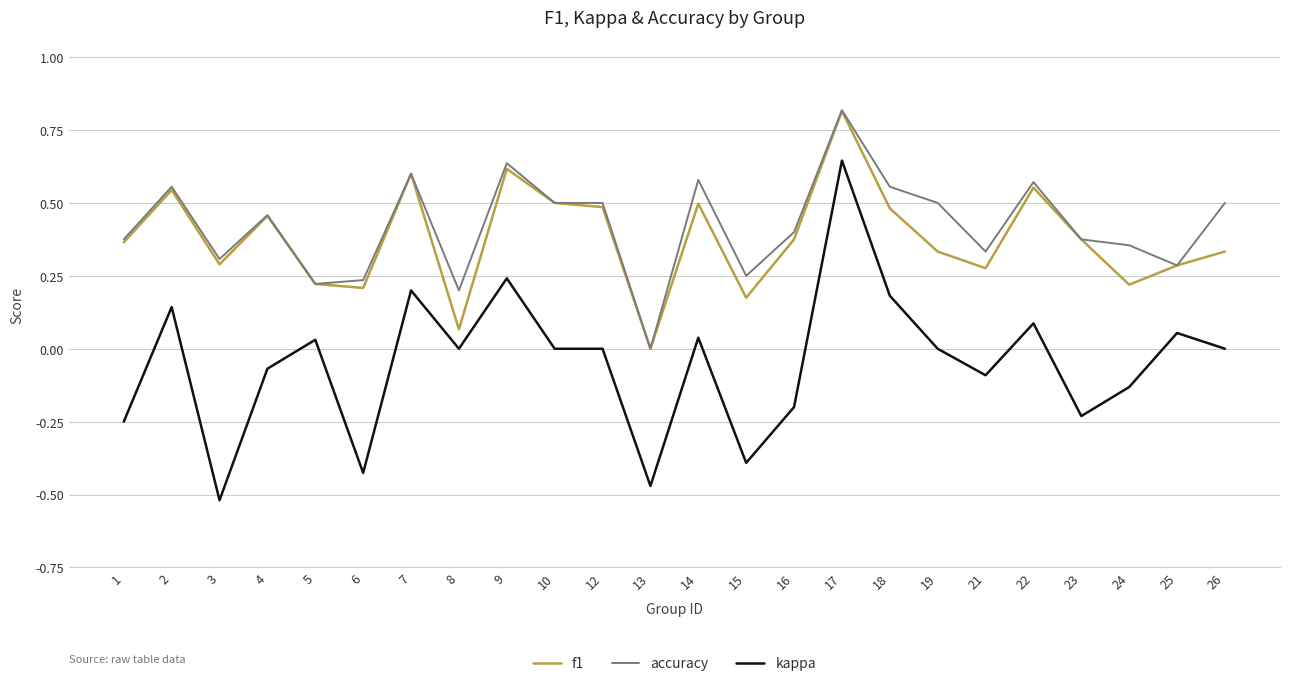

True or false: kappa and accuracy intersect in this chart.

False